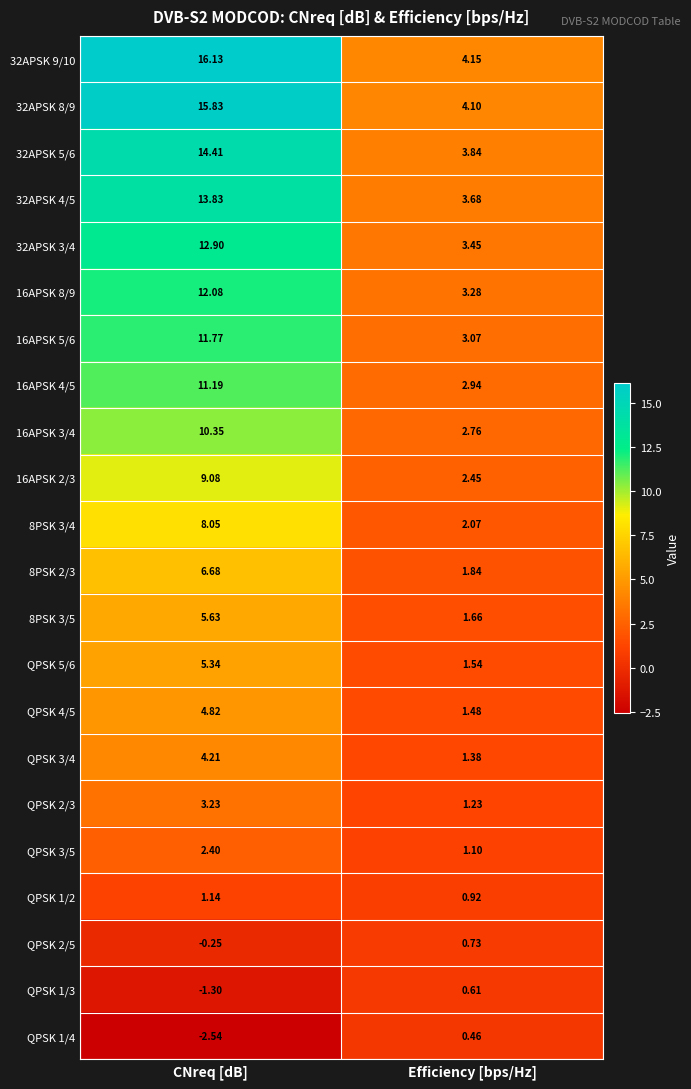

Which category has the lowest value across all series?

CNreq [dB]